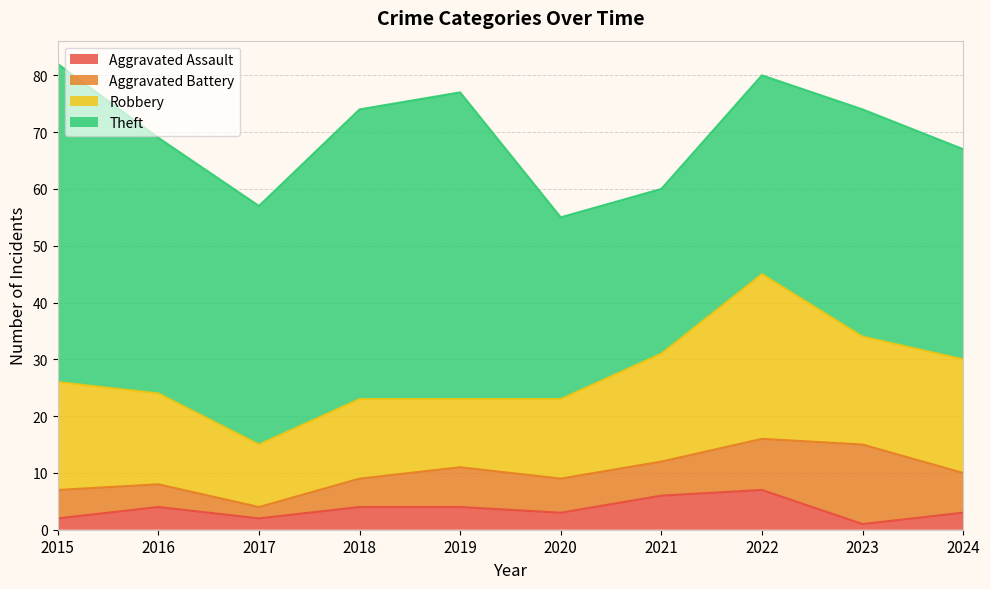

The Theft series shows 56 at 2015. True or false?

True